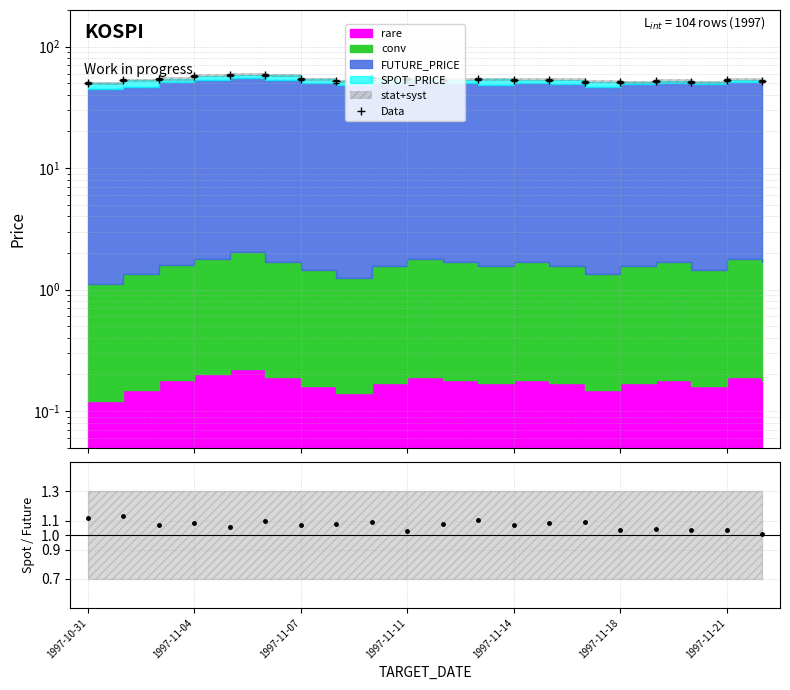

The value at 1997-11-18 is 51.0. True or false?

True